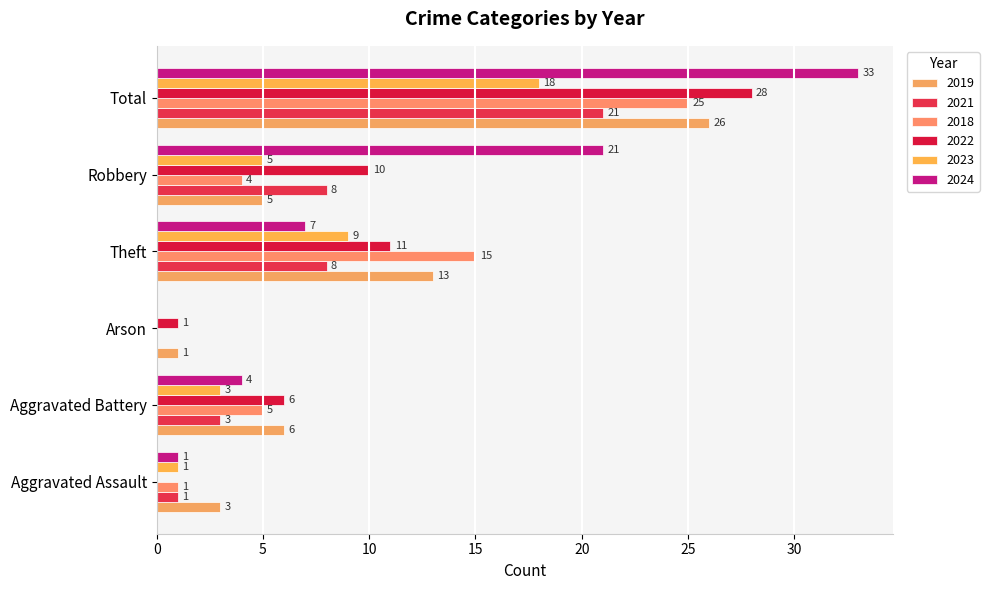

What is the total value across all series at Aggravated Battery?

27